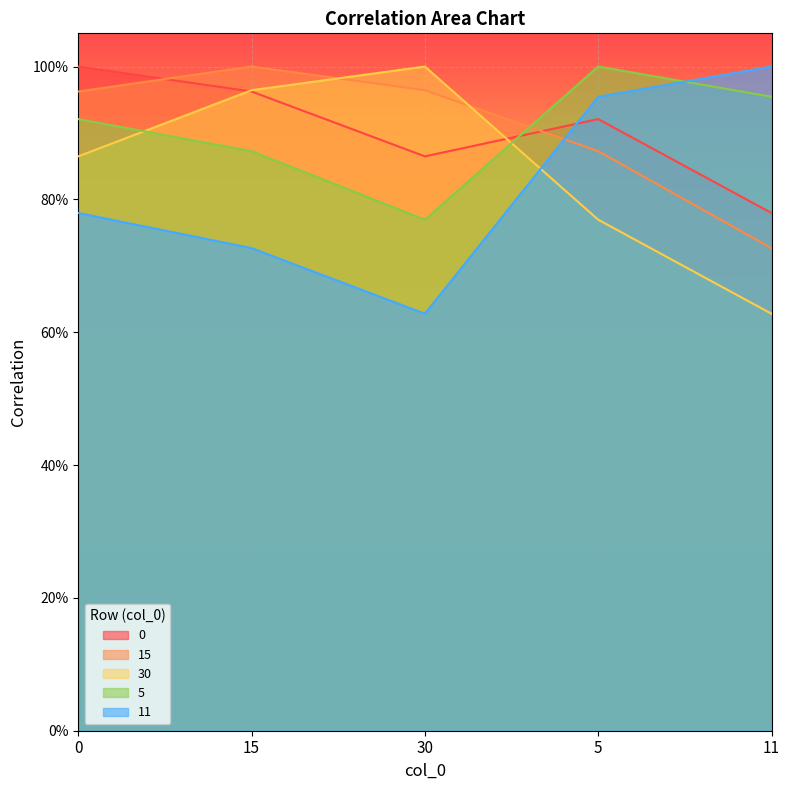

At which label does 11 reach its minimum?

30